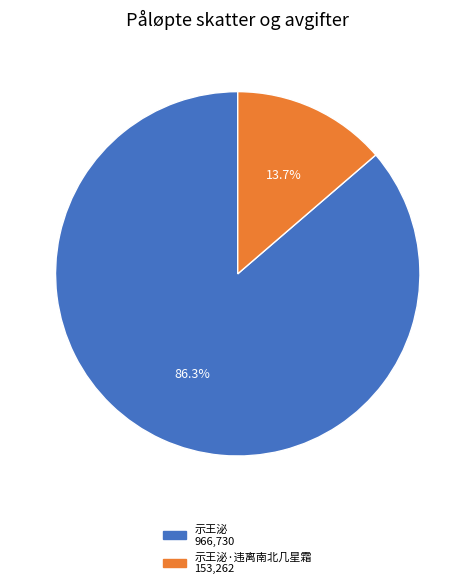

Does any single category account for the majority?

Yes